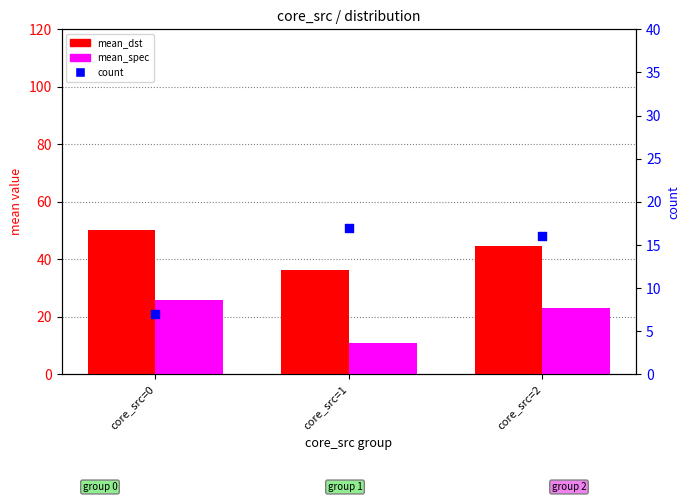

At how many categories does at least one series exceed 38?

2